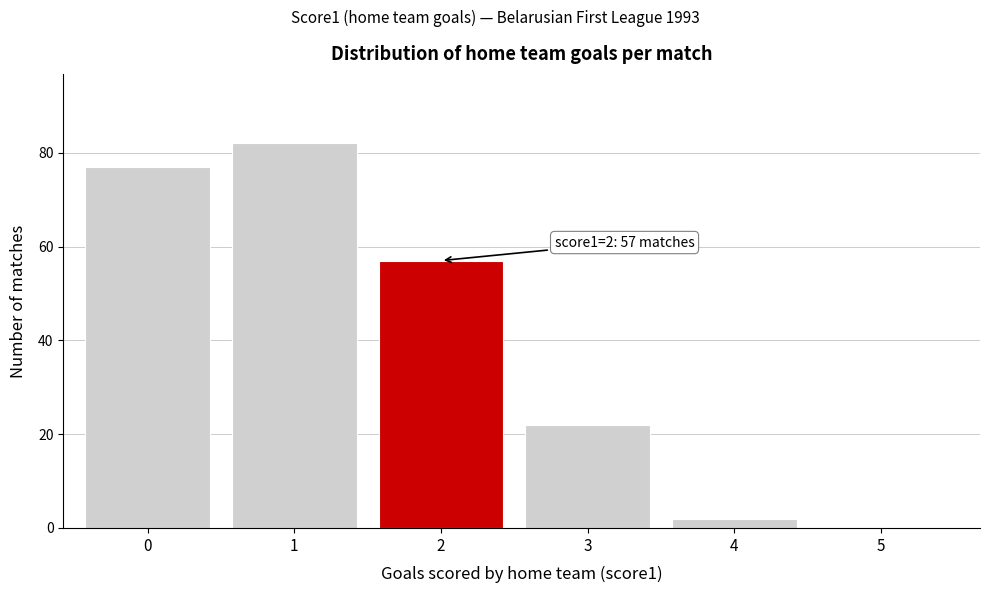

Reading right to left, list all the values displayed in this chart.

5=0	4=2	3=22	2=57	1=82	0=77